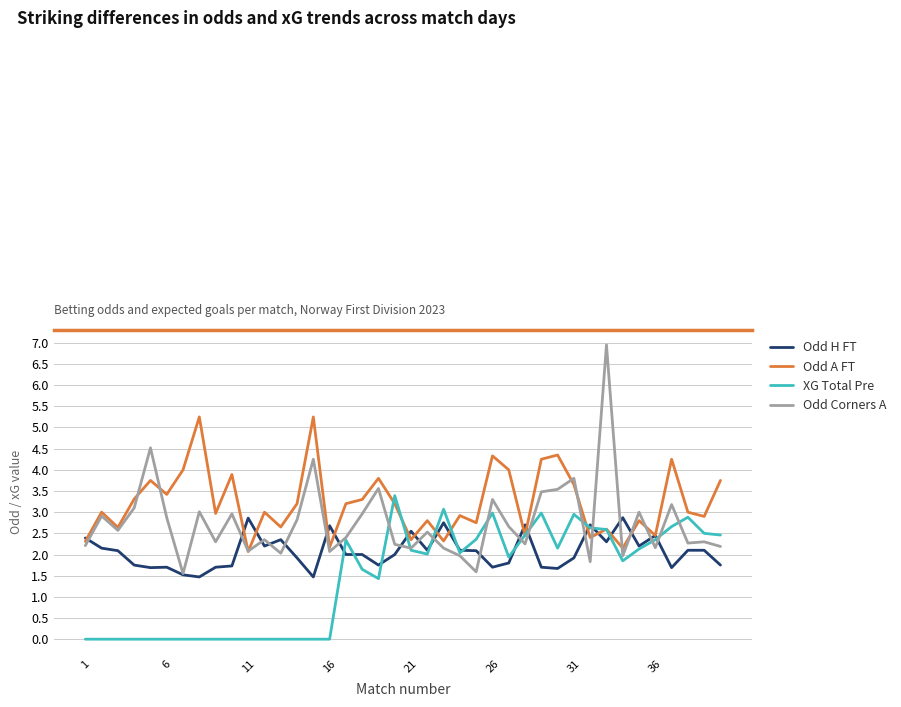

Which series has the largest total across all categories?

Odd A FT